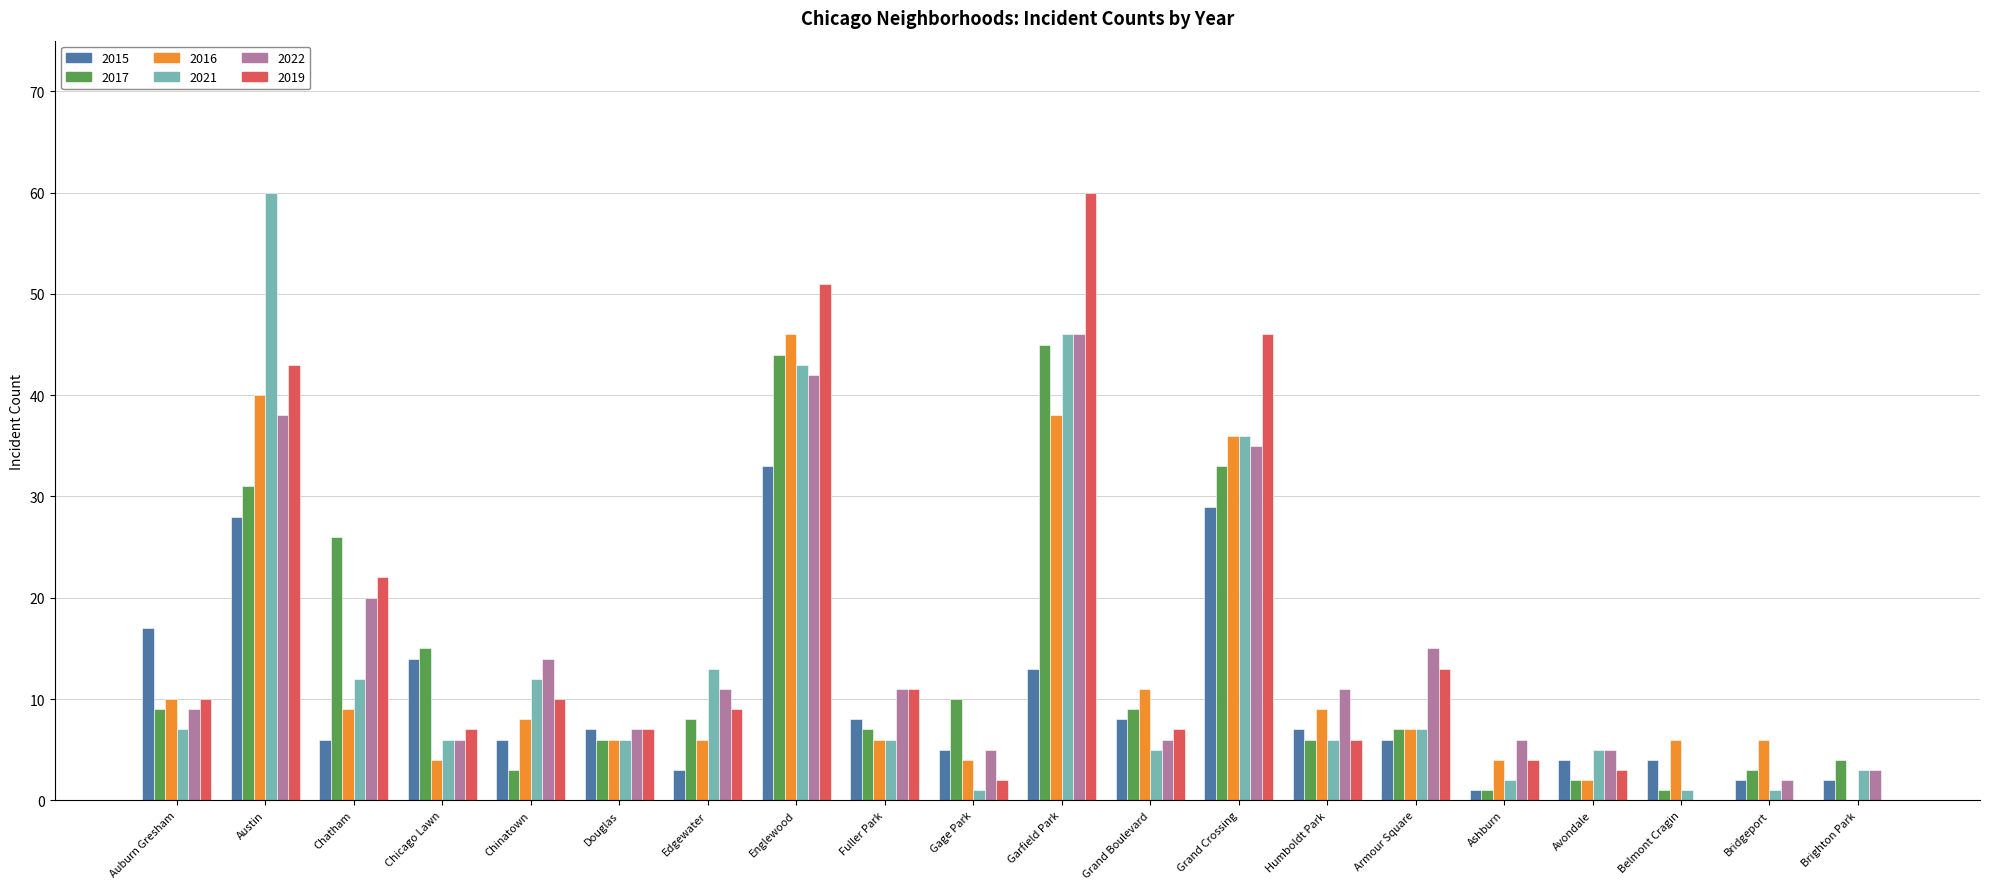

What is the sum of the 2019 values at Fuller Park and Edgewater?

20